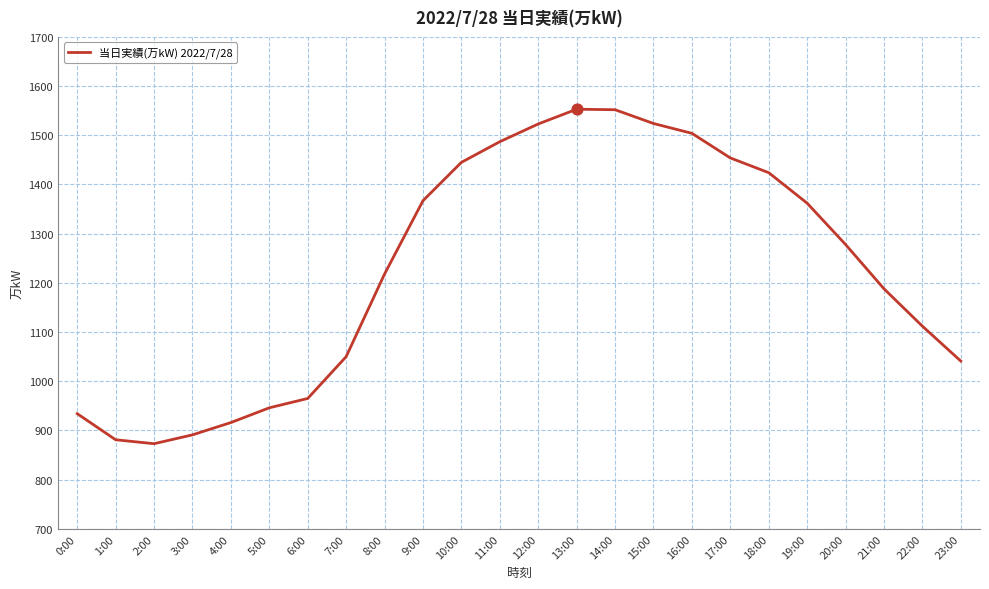

Approximately how many times larger is the value at 19:00 compared to 10:00?

0.9